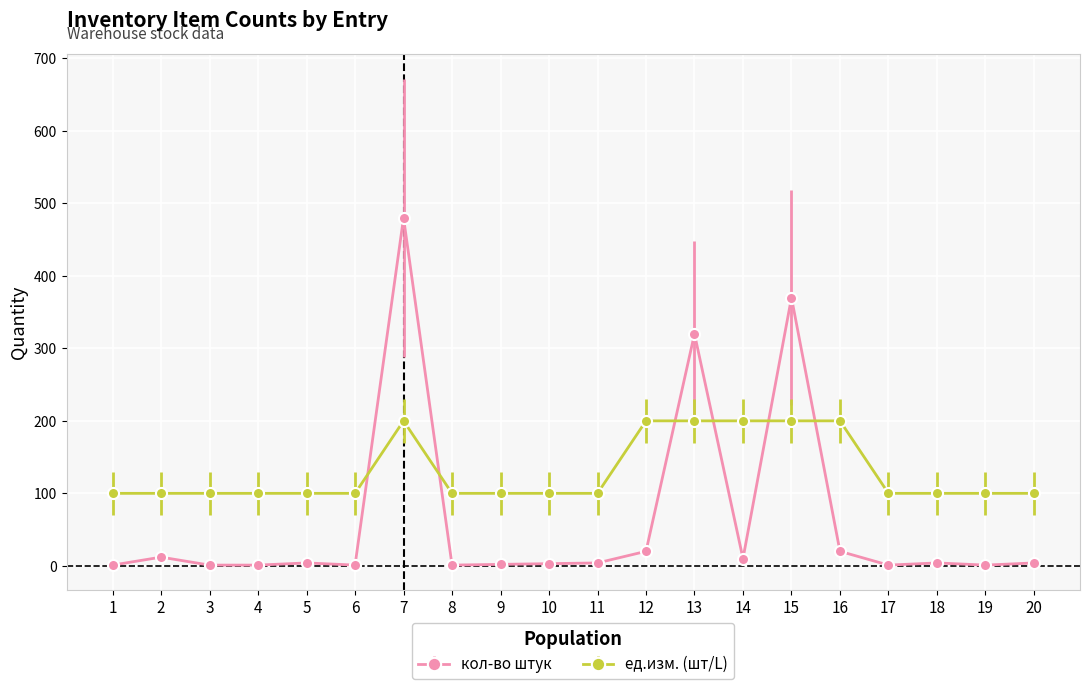

Rank the series by their average value, from highest to lowest.

ед.изм. (шт/L), кол-во штук